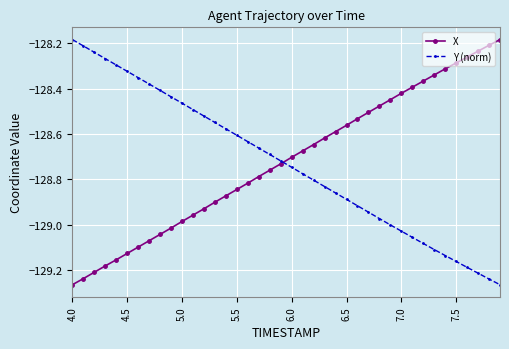

What is the sum of all X values?

-5148.8